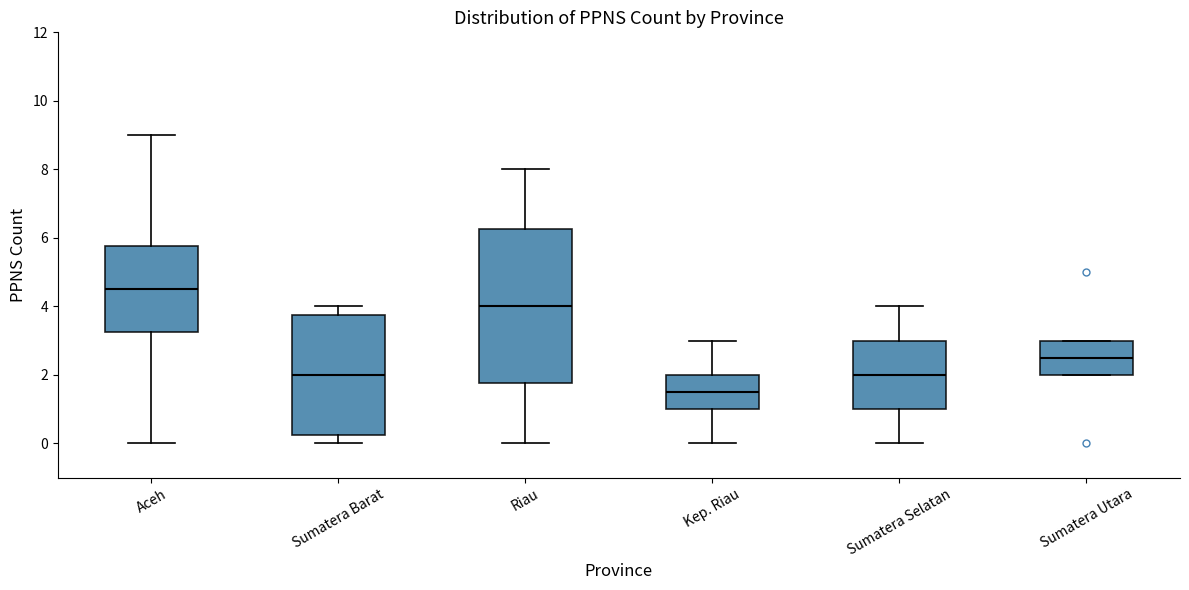

Where does the lower whisker of the box for Sumatera Selatan end on the y-axis? The values are not printed on the chart, so give them approximately, as read against the axis.

0.0